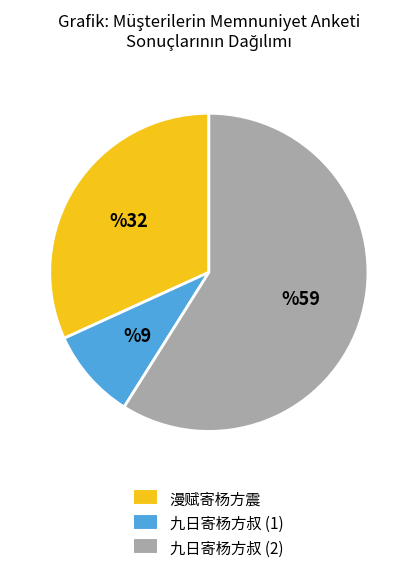

Is there a majority slice in this chart?

Yes